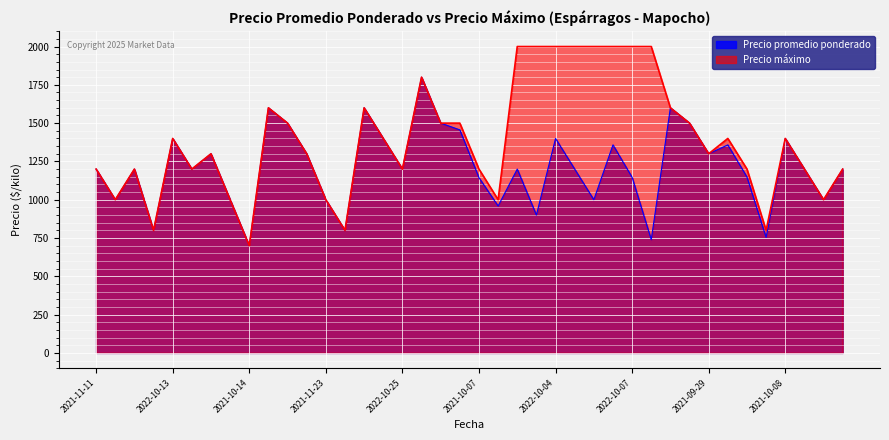

List the series in order of their peak value, lowest first.

Precio promedio ponderado, Precio máximo